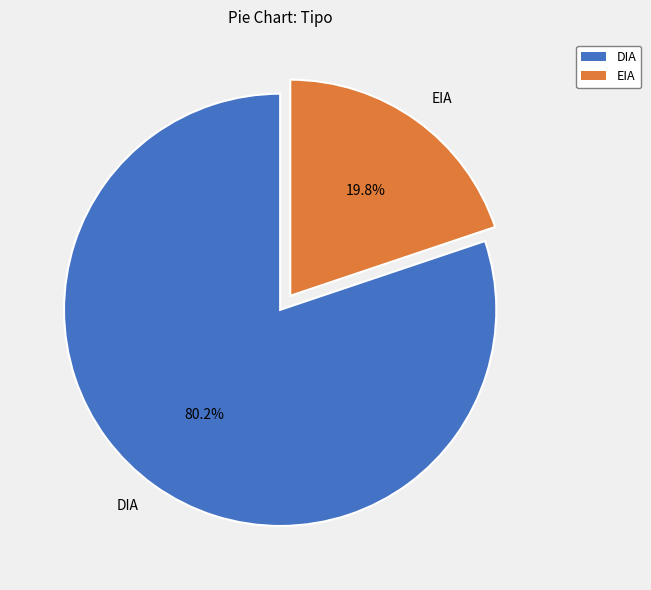

Which category has the smallest portion of the pie?

EIA